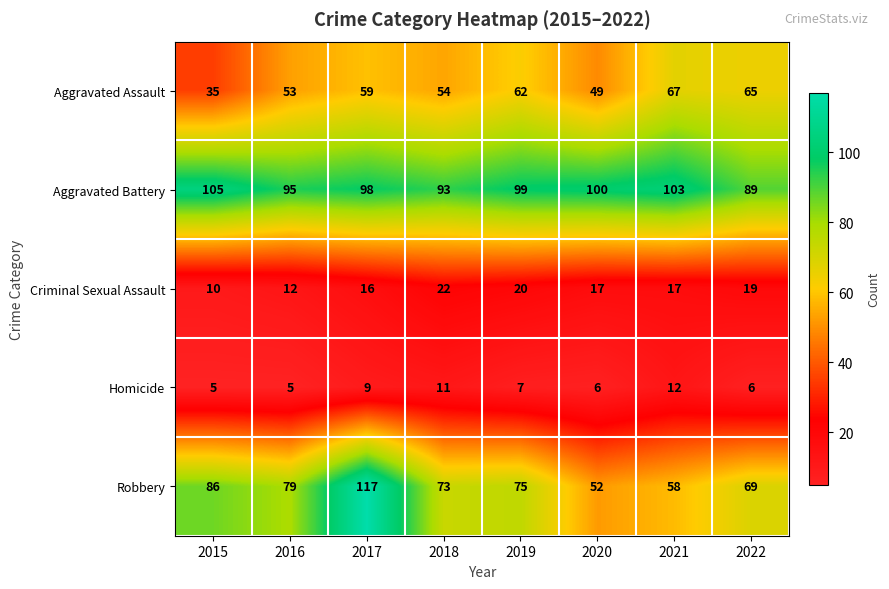

What is the sum of all Robbery values?

609